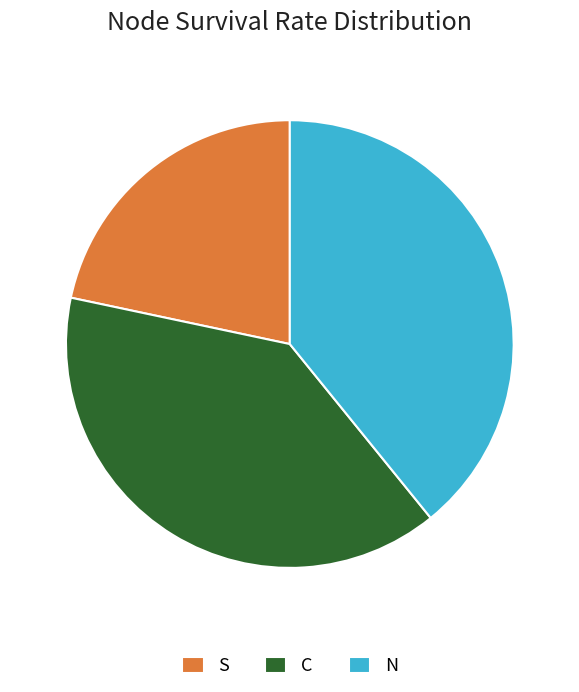

Which has a higher value, C or S?

C